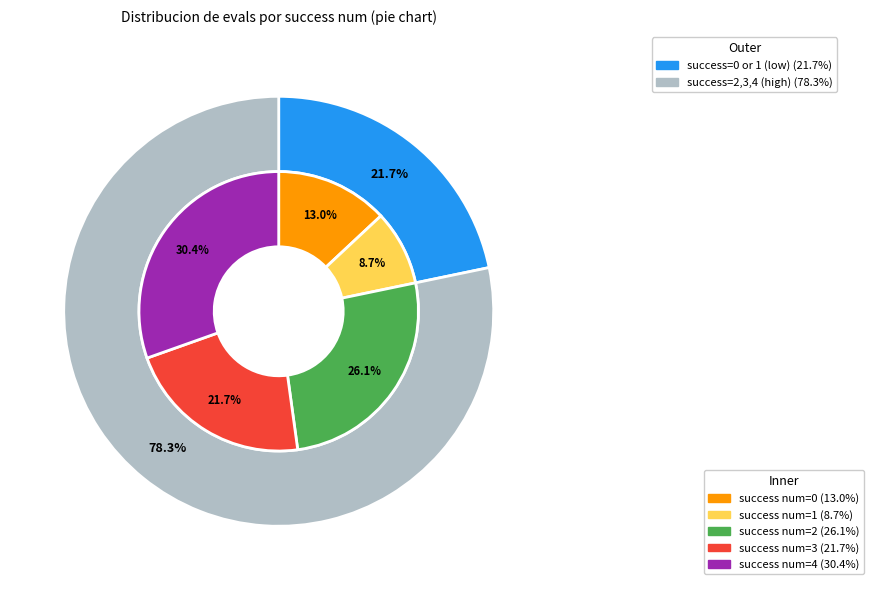

Is 4 the majority of the pie?

No